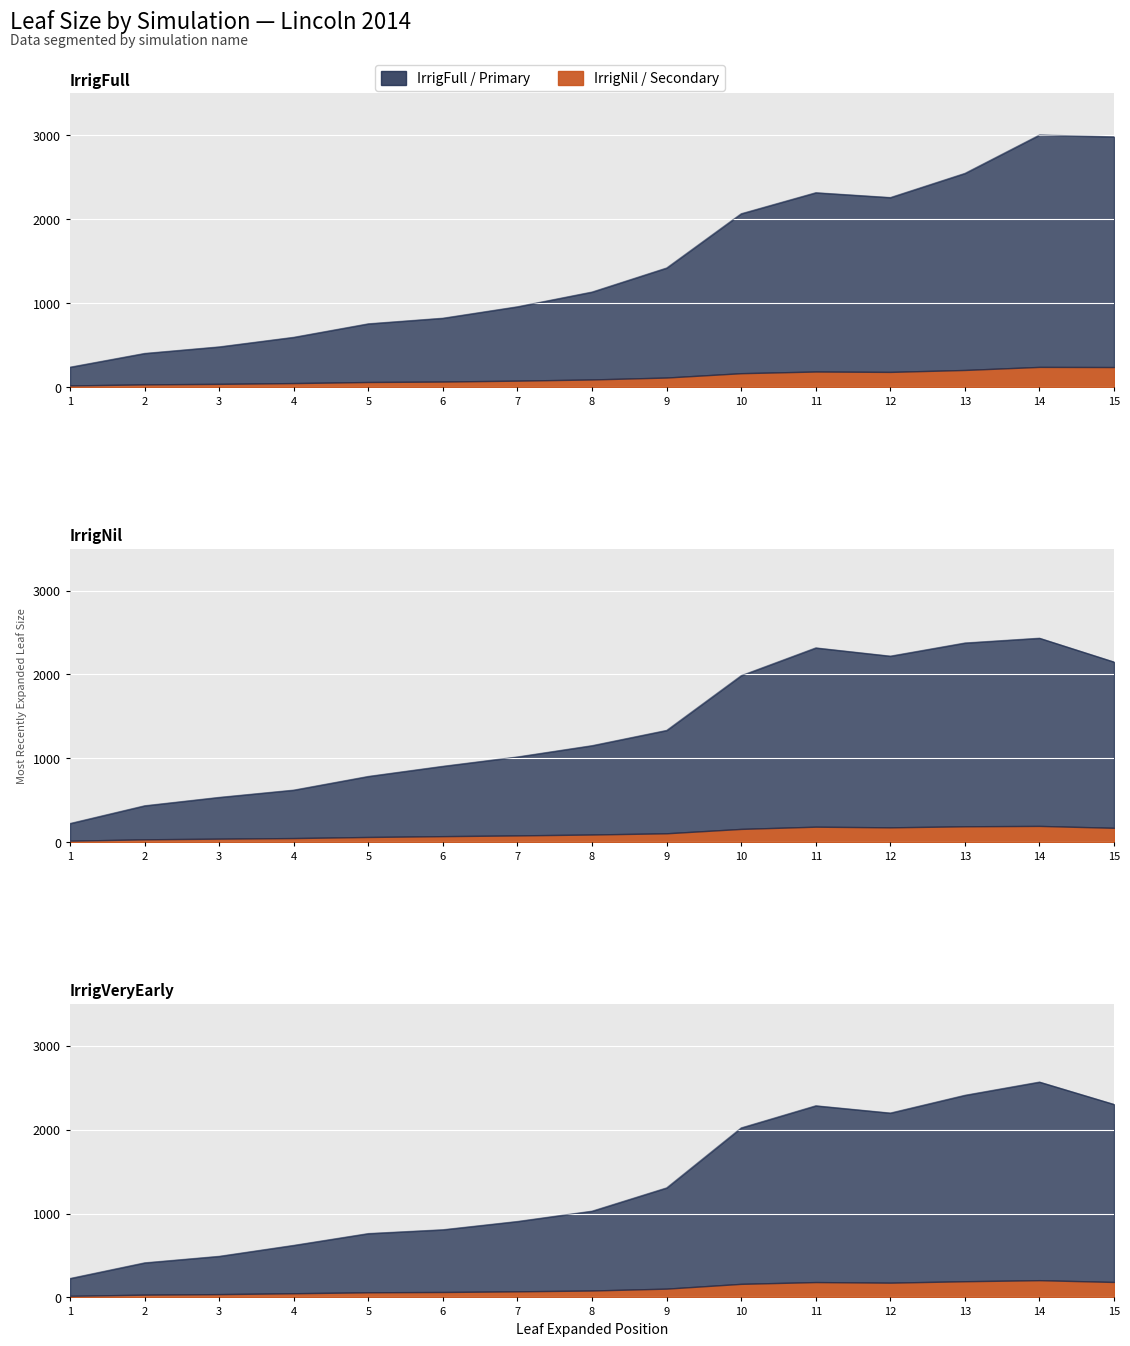

What is the value of the Lincoln2014IrrigFull point at the 12th from the left?

2259.8